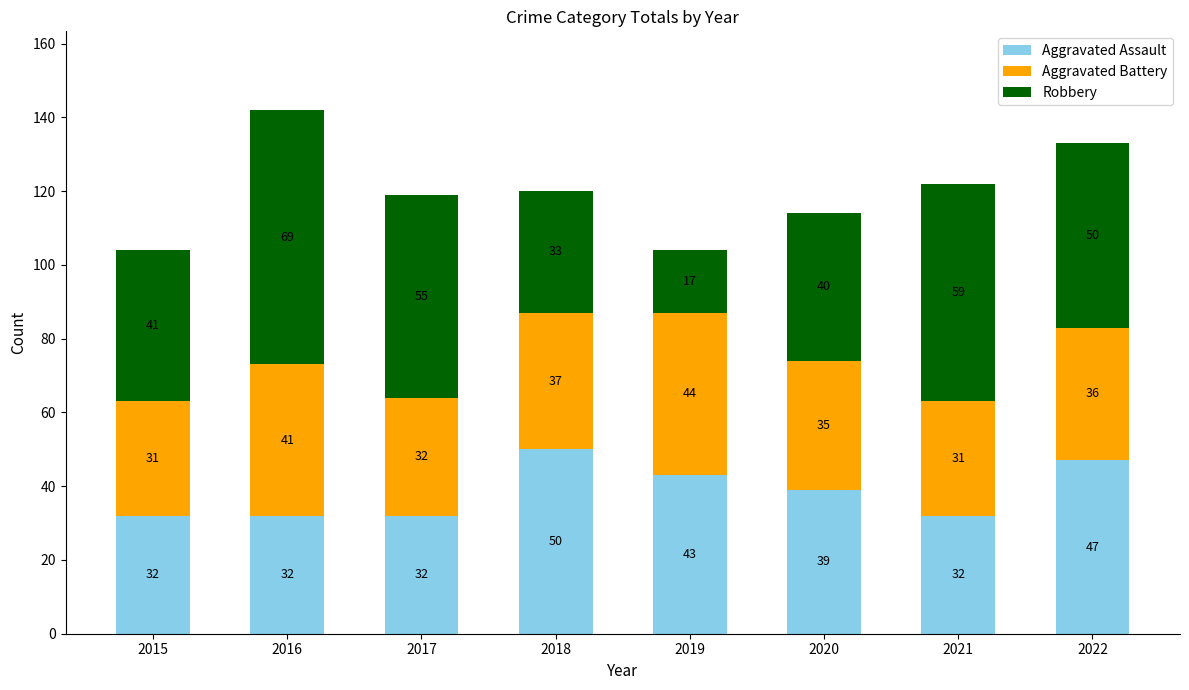

True or false: Aggravated Assault has a value of 50 at 2018.

True